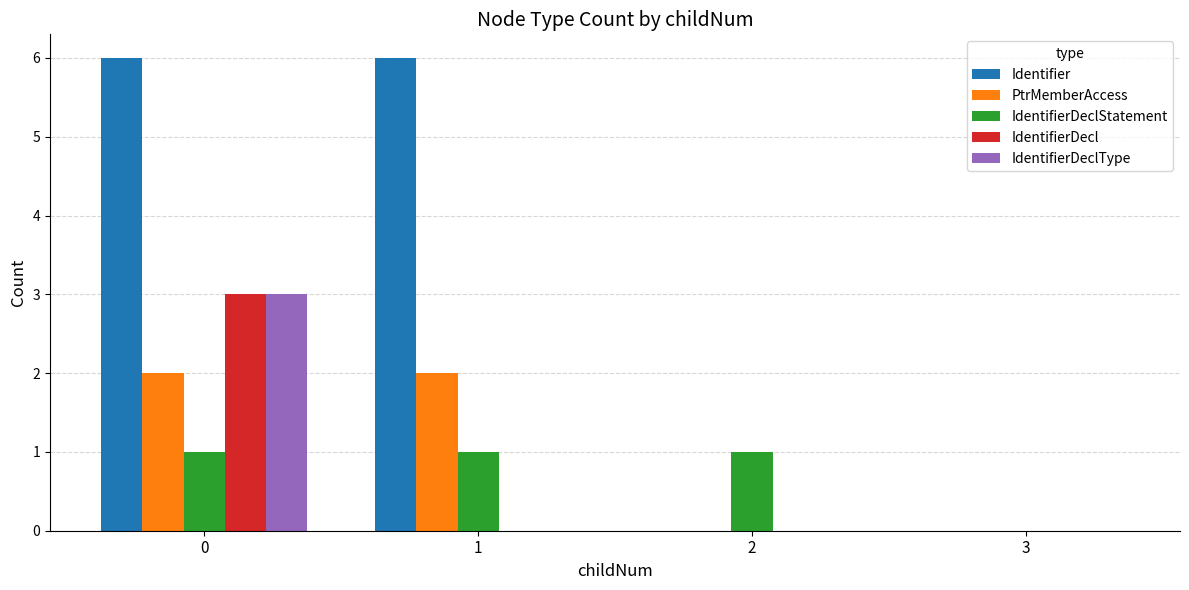

How many groups of bars are there?

4